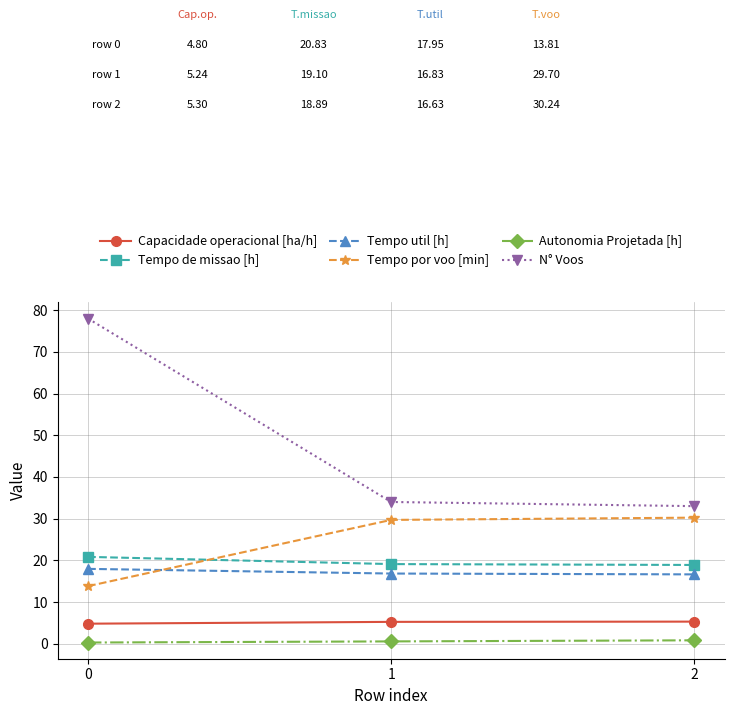

Is this an area chart (filled region under the line)?

No